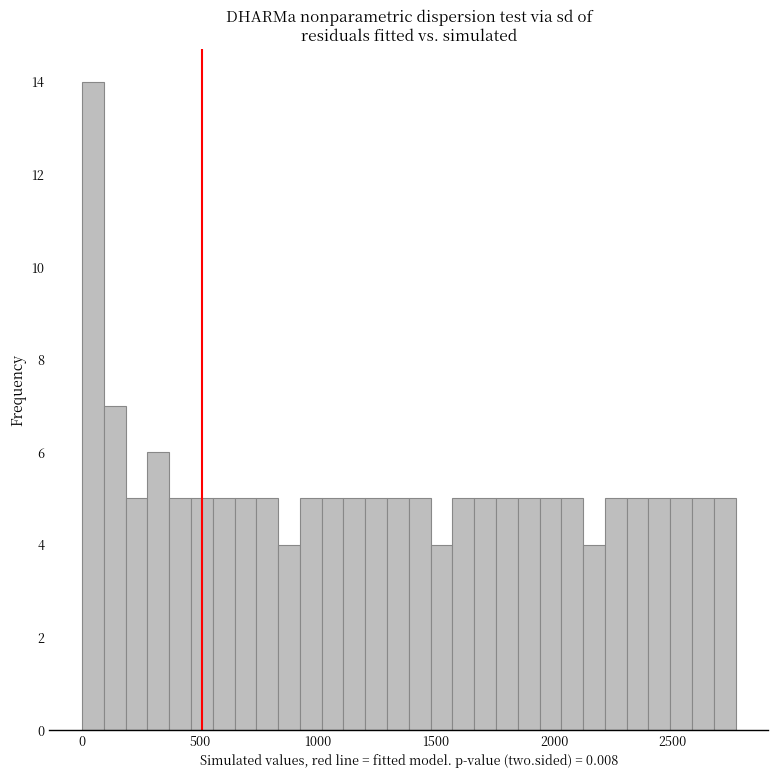

Read against the x-axis, roughly where is the centre of the tallest bar?

50